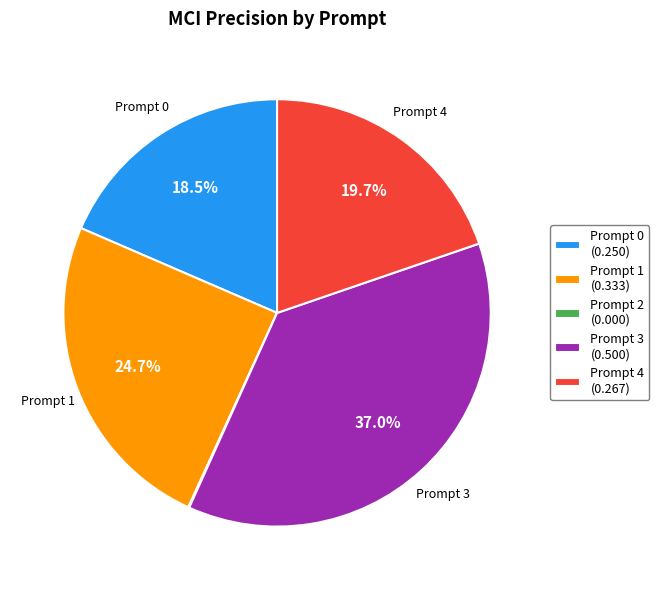

Which has a higher value, Prompt 1 (0.333) or Prompt 0 (0.250)?

Prompt 1 (0.333)